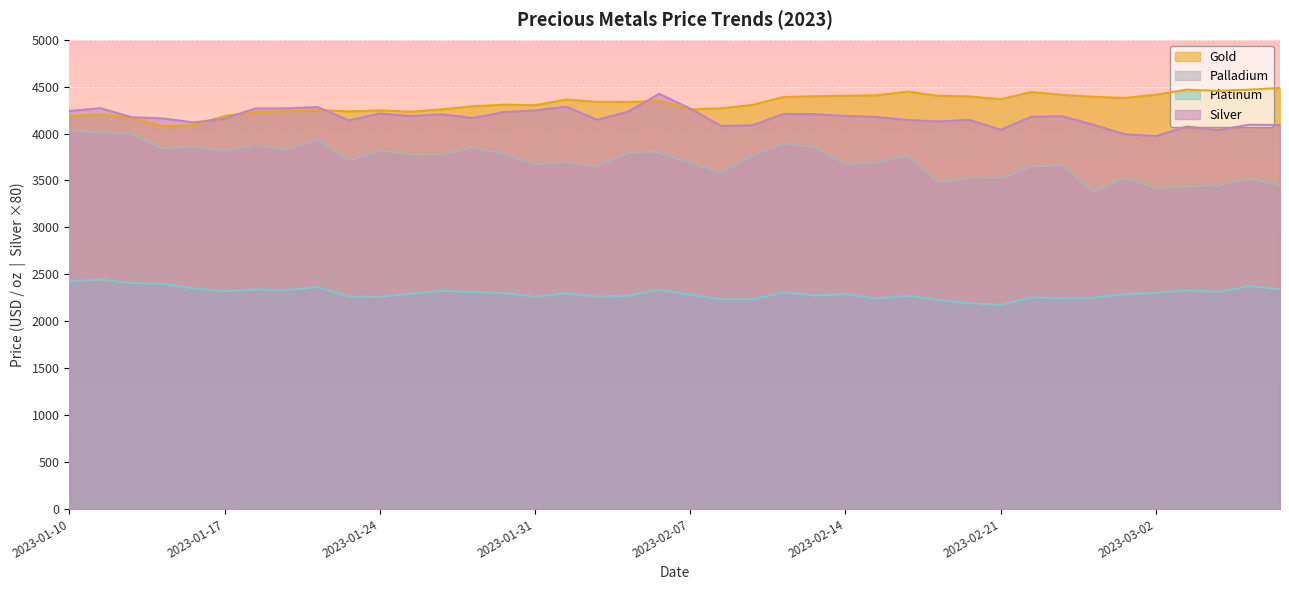

How many times do silver and gold cross each other?

5